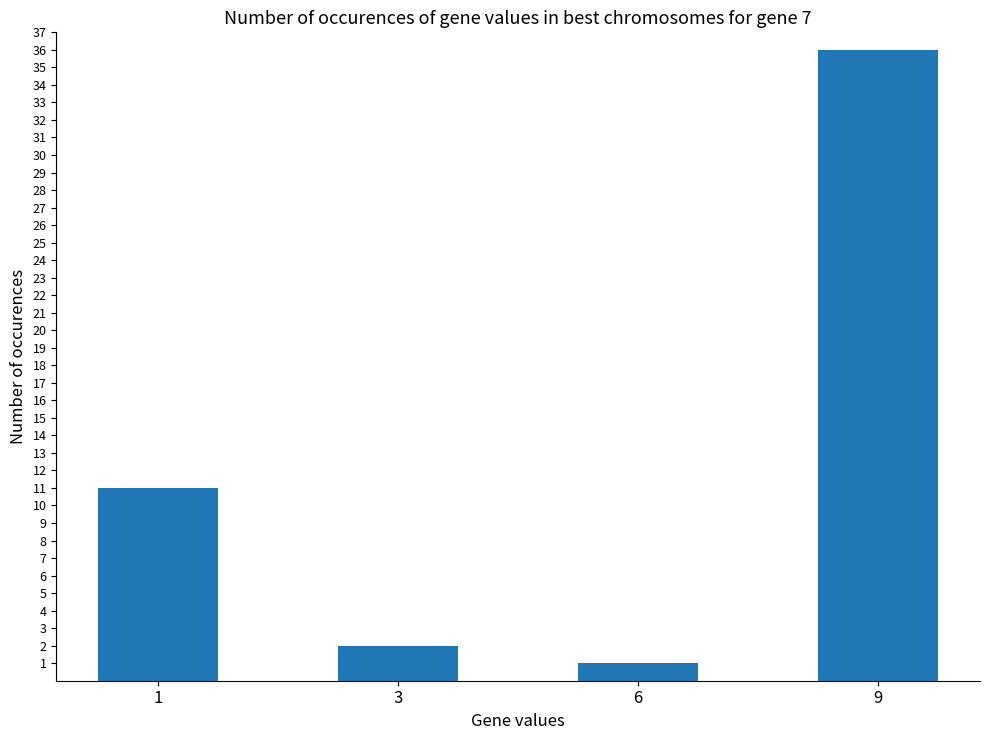

How many data points are less than 11?

2